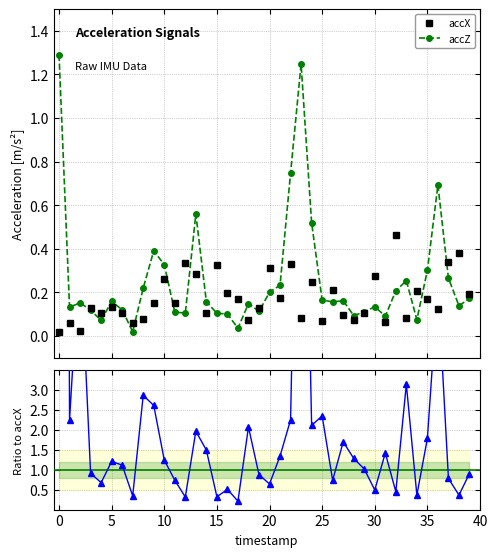

How many intersections are there between accZ and accX?

19